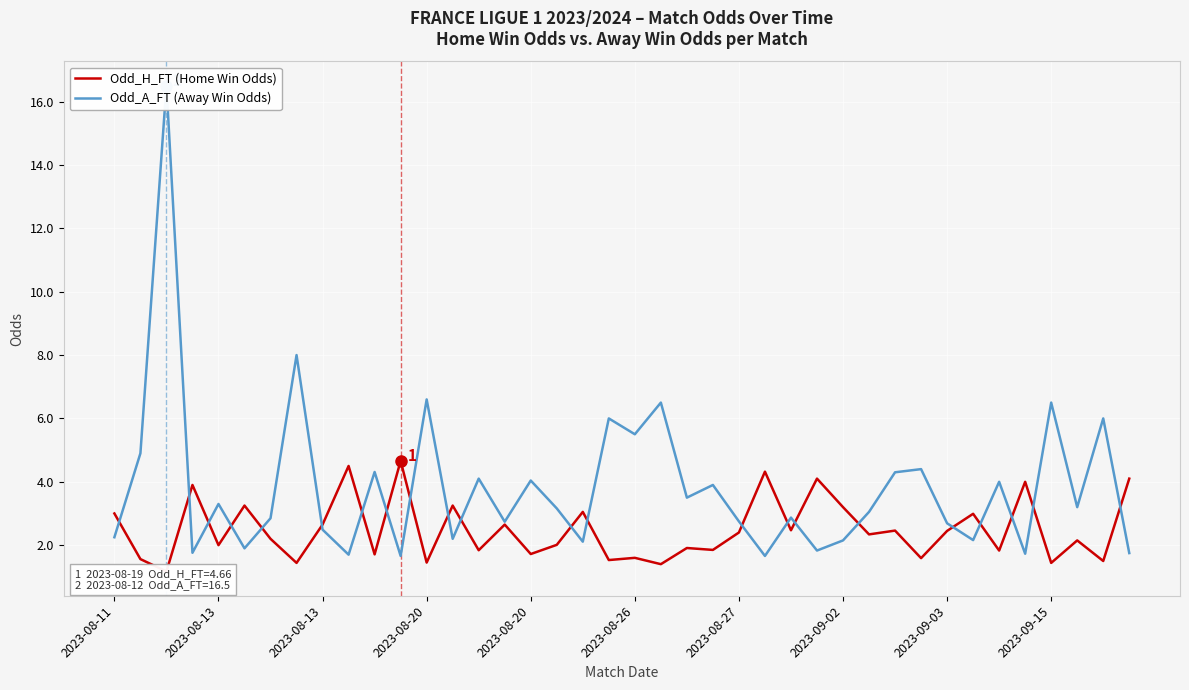

True or false: Odd_H_FT (Home Win Odds) has a value of 1.2 at 2023-08-13.

False